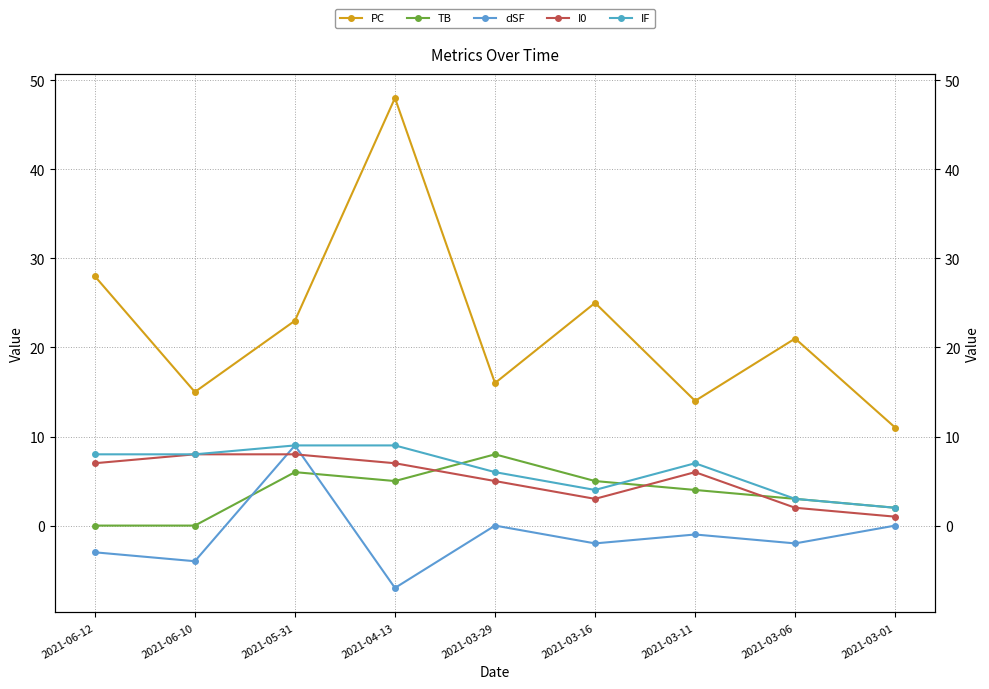

Is it true that TB equals 3 at 2021-06-10?

False